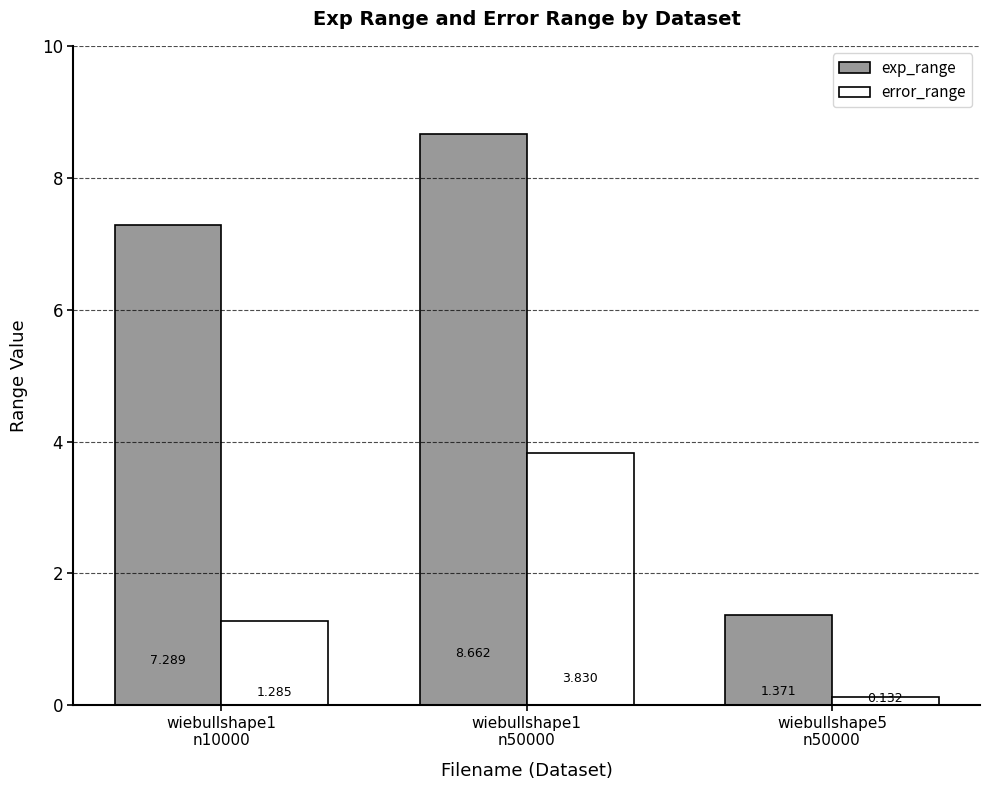

List the series in order of their peak value, lowest first.

error_range, exp_range